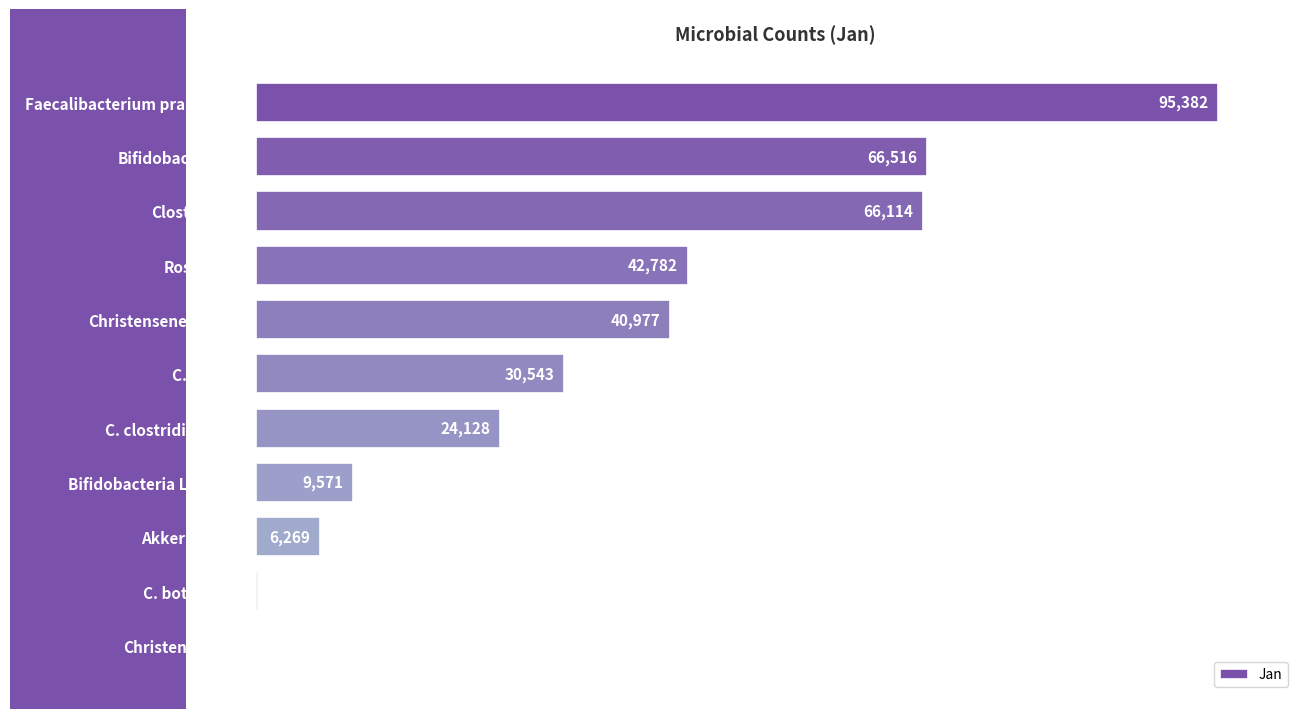

Does the chart contain stacked bars?

No